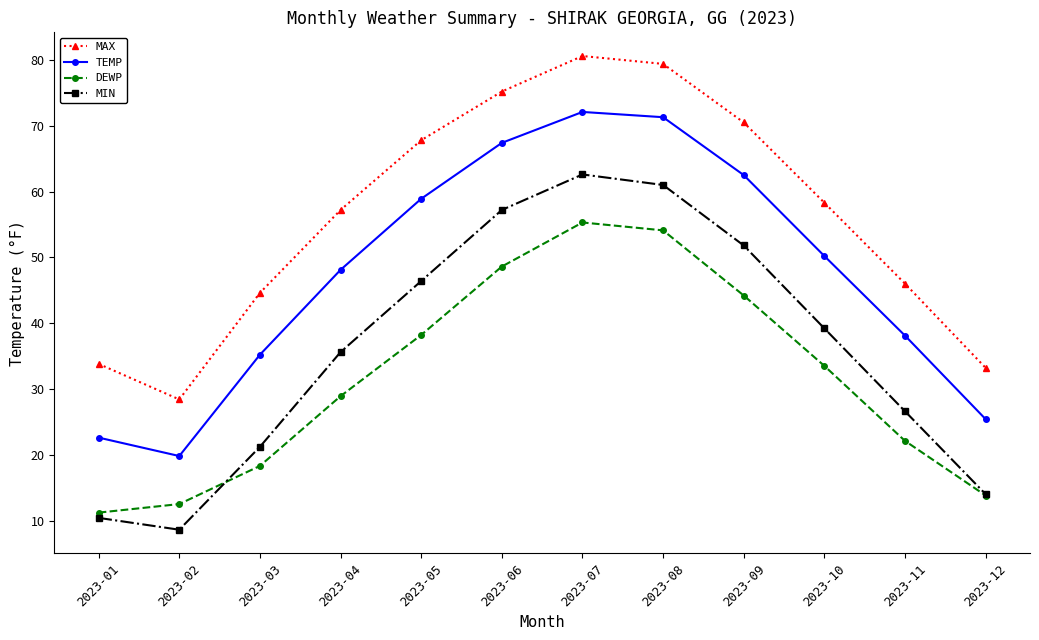

Between 2023-02 and 2023-12, which series saw the biggest shift?

TEMP